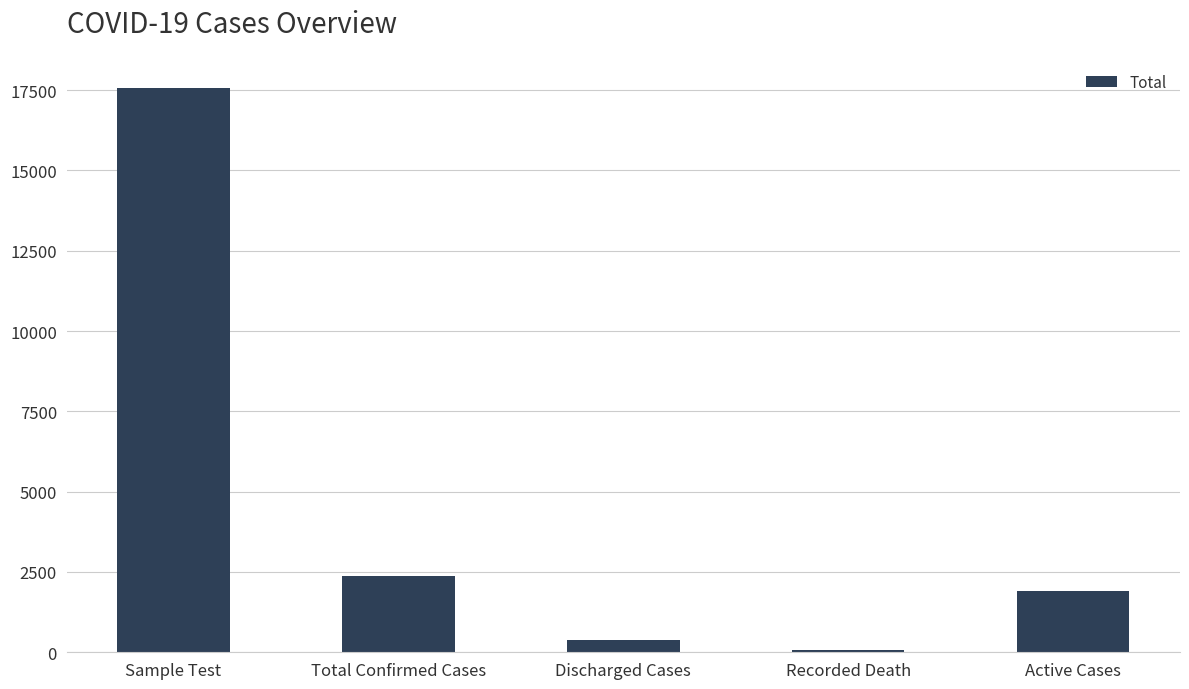

Reading right to left, extract all data points from this chart.

Active Cases=1918	Recorded Death=85	Discharged Cases=385	Total Confirmed Cases=2388	Sample Test=17566